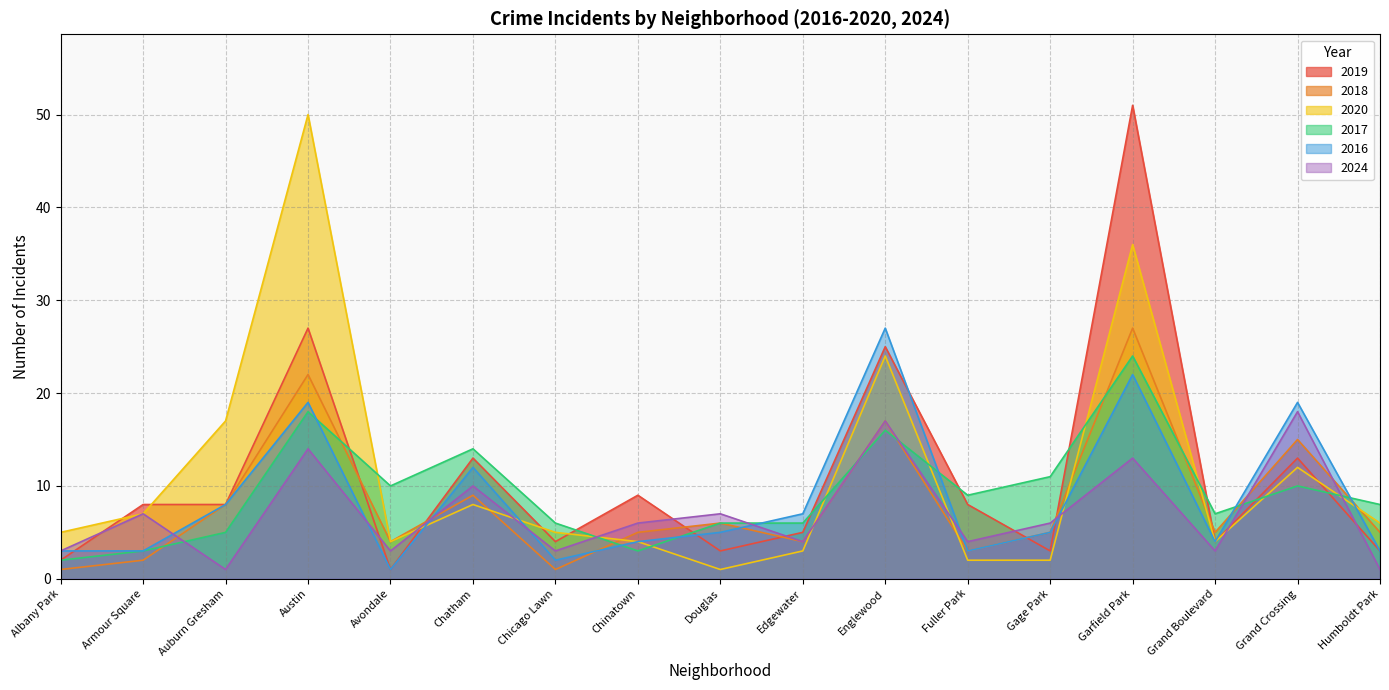

What is the difference between the 2024 values at Grand Boulevard and Austin?

11